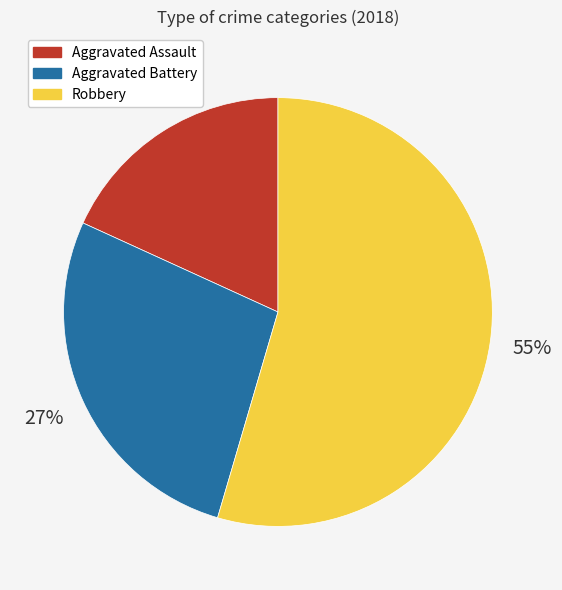

Count the number of slices in the pie.

3